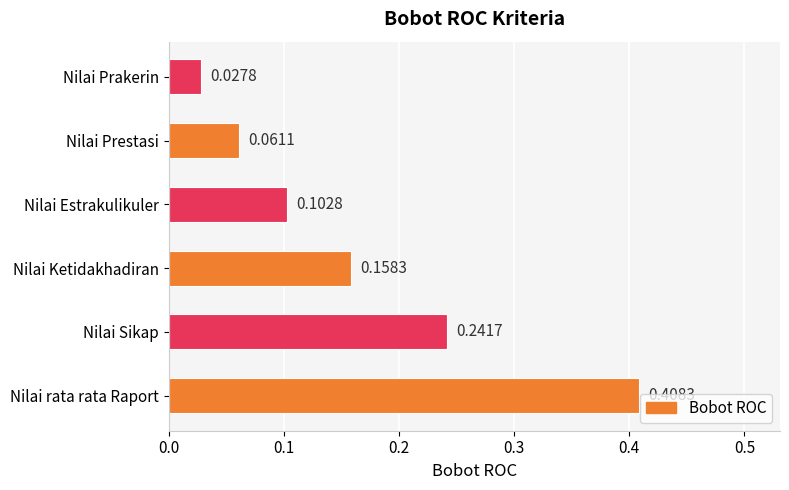

At which label is the value closest to 0?

Nilai Prakerin